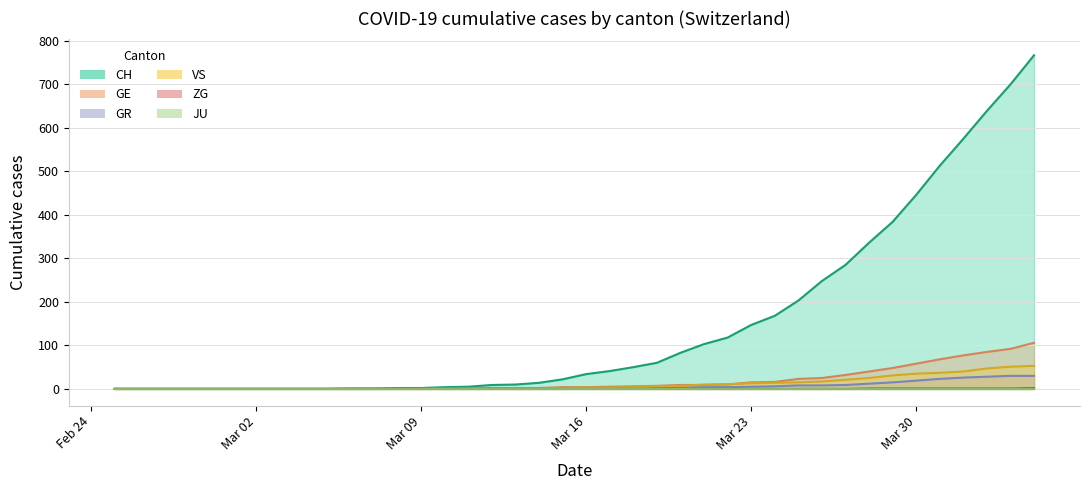

Count the ZG values in the range 0 to 1.

39